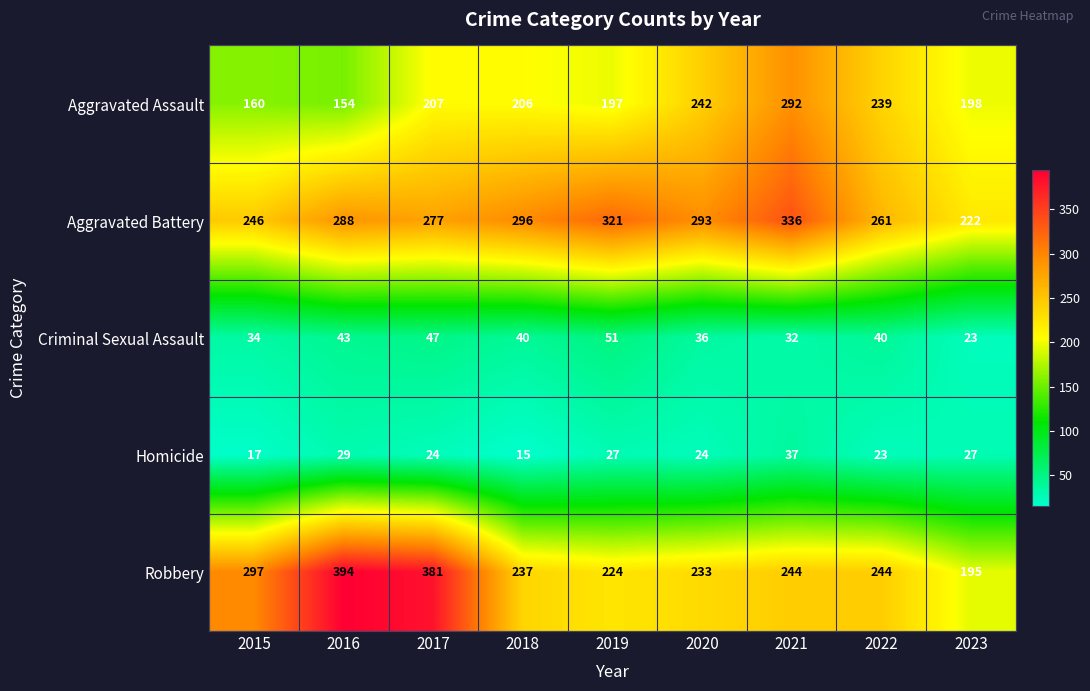

The value of Aggravated Assault at 2016 is 42. True or false?

False